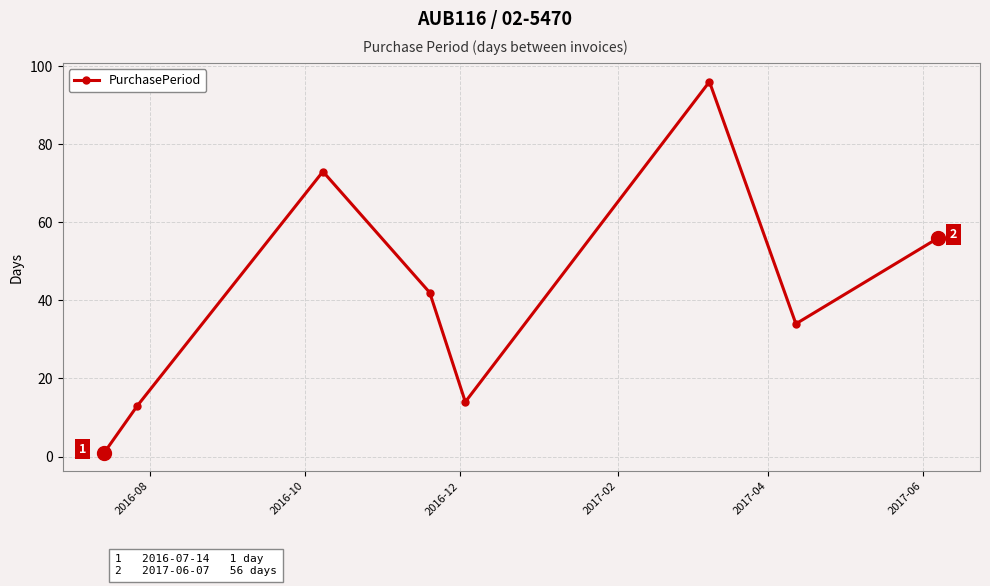

What is the difference between the maximum and second lowest values?

83